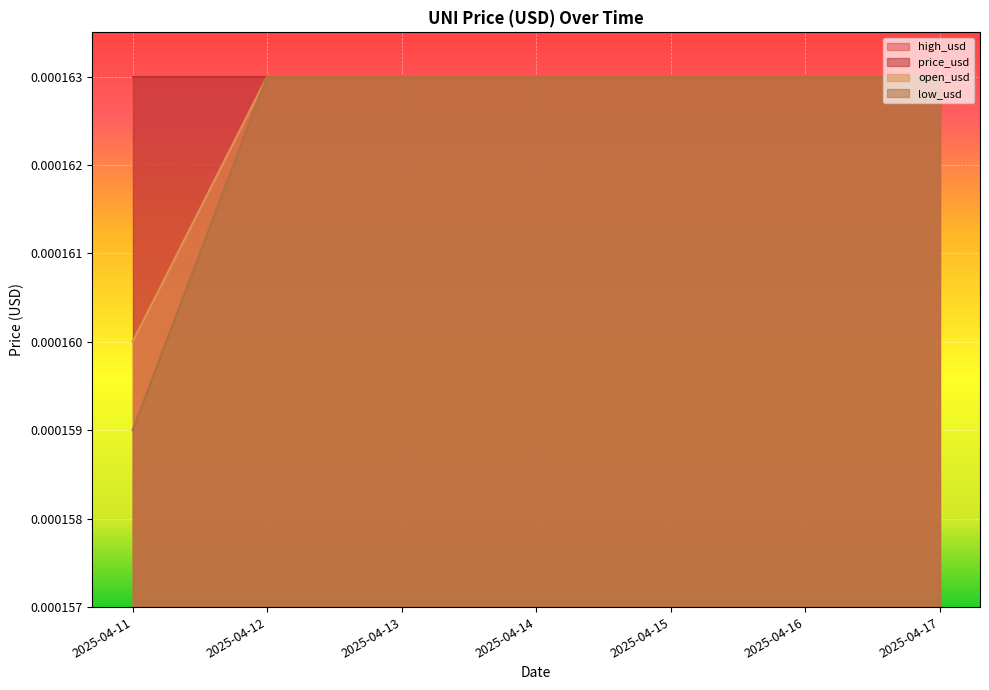

True or false: low_usd has more than 0 points higher than both neighbors.

False